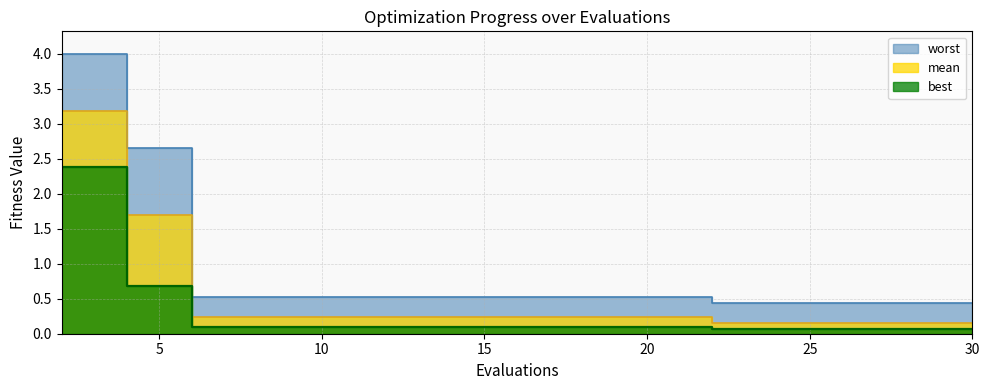

Which series has the largest total across all categories?

worst